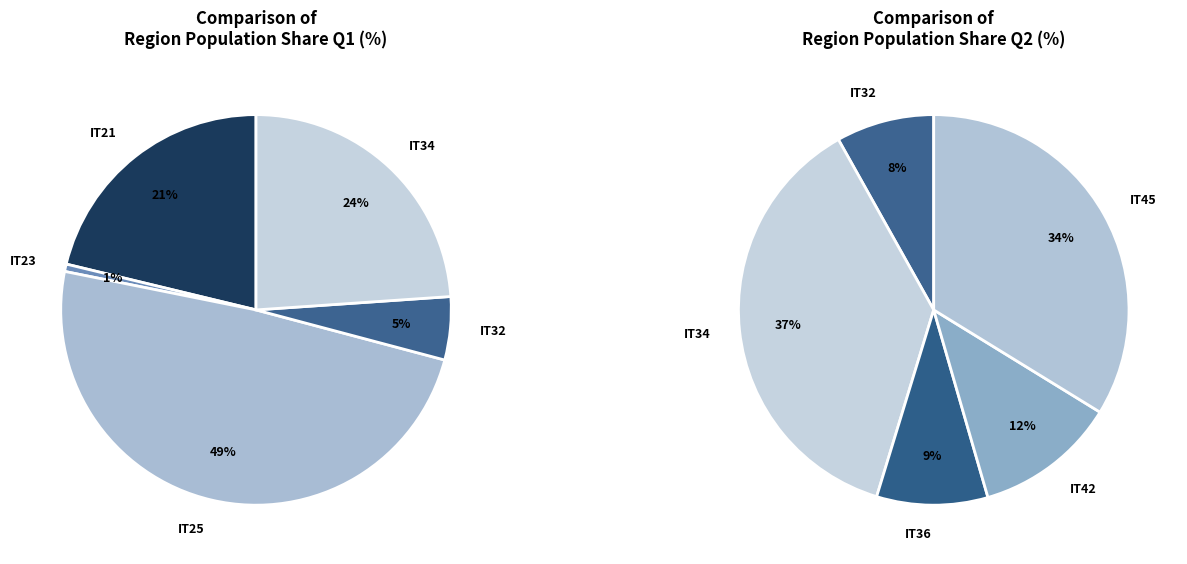

Is IT42 the majority of the pie?

No